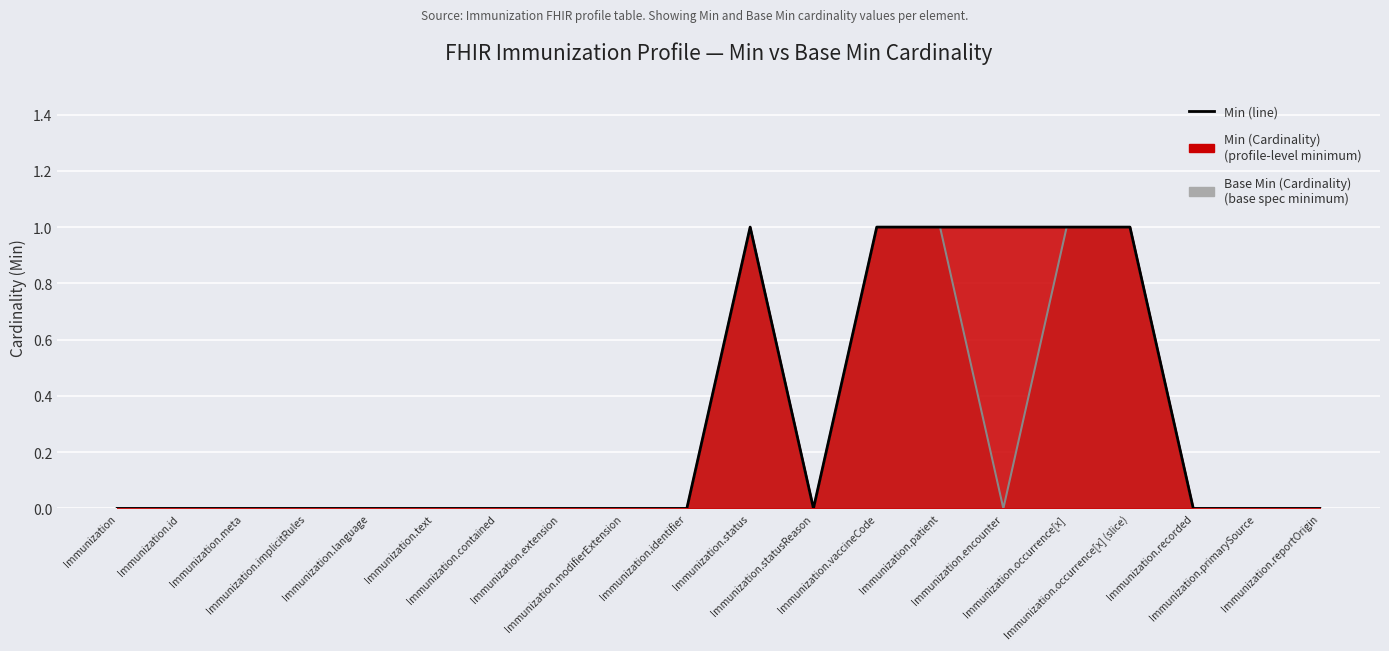

What is the label of the 5th point from the left?

Immunization.language